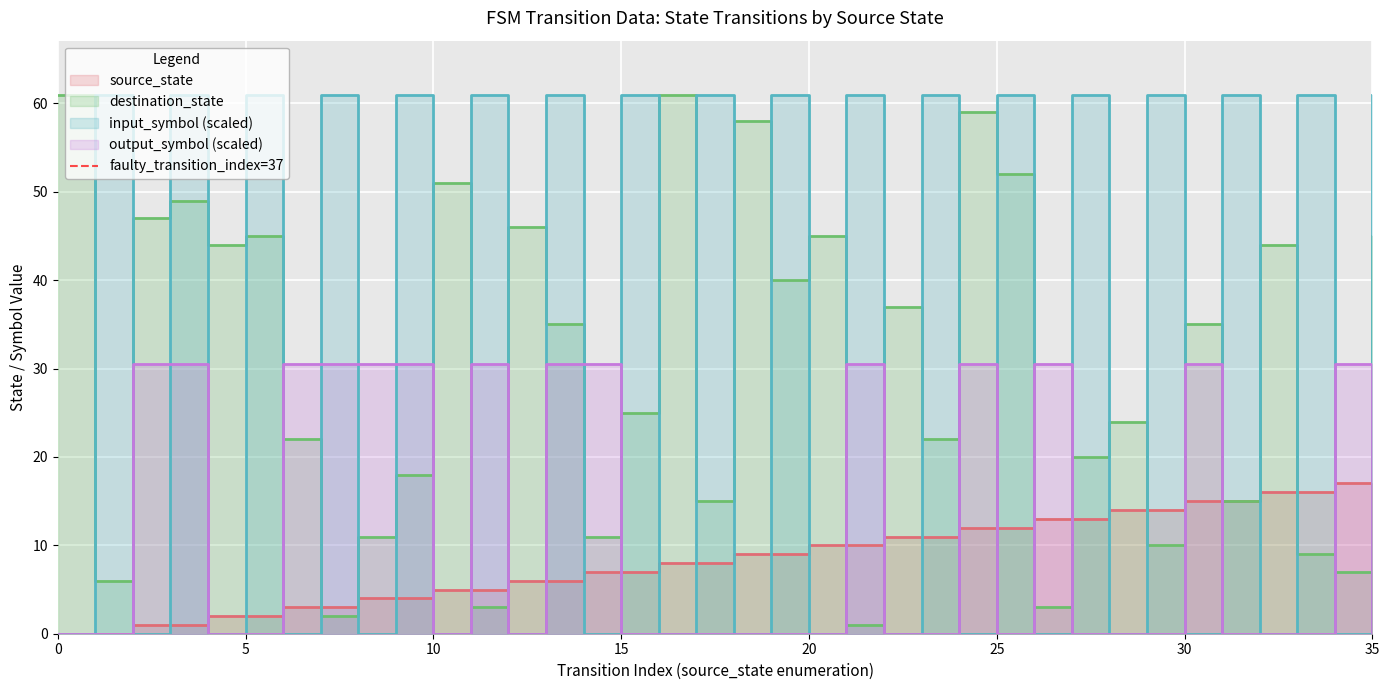

Which has a higher value, 0 or 5?

5